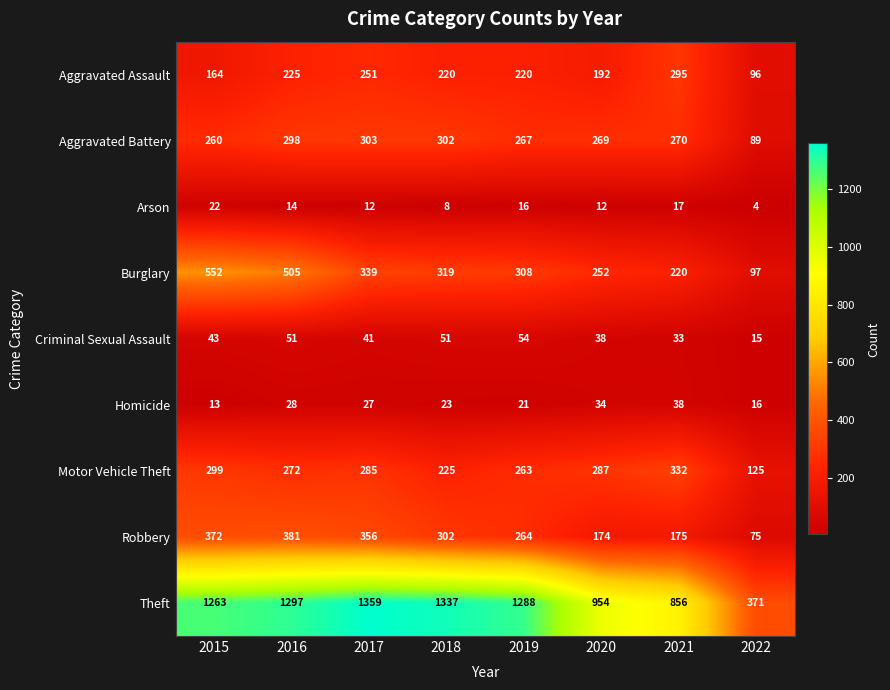

What is the greatest value displayed?

1359